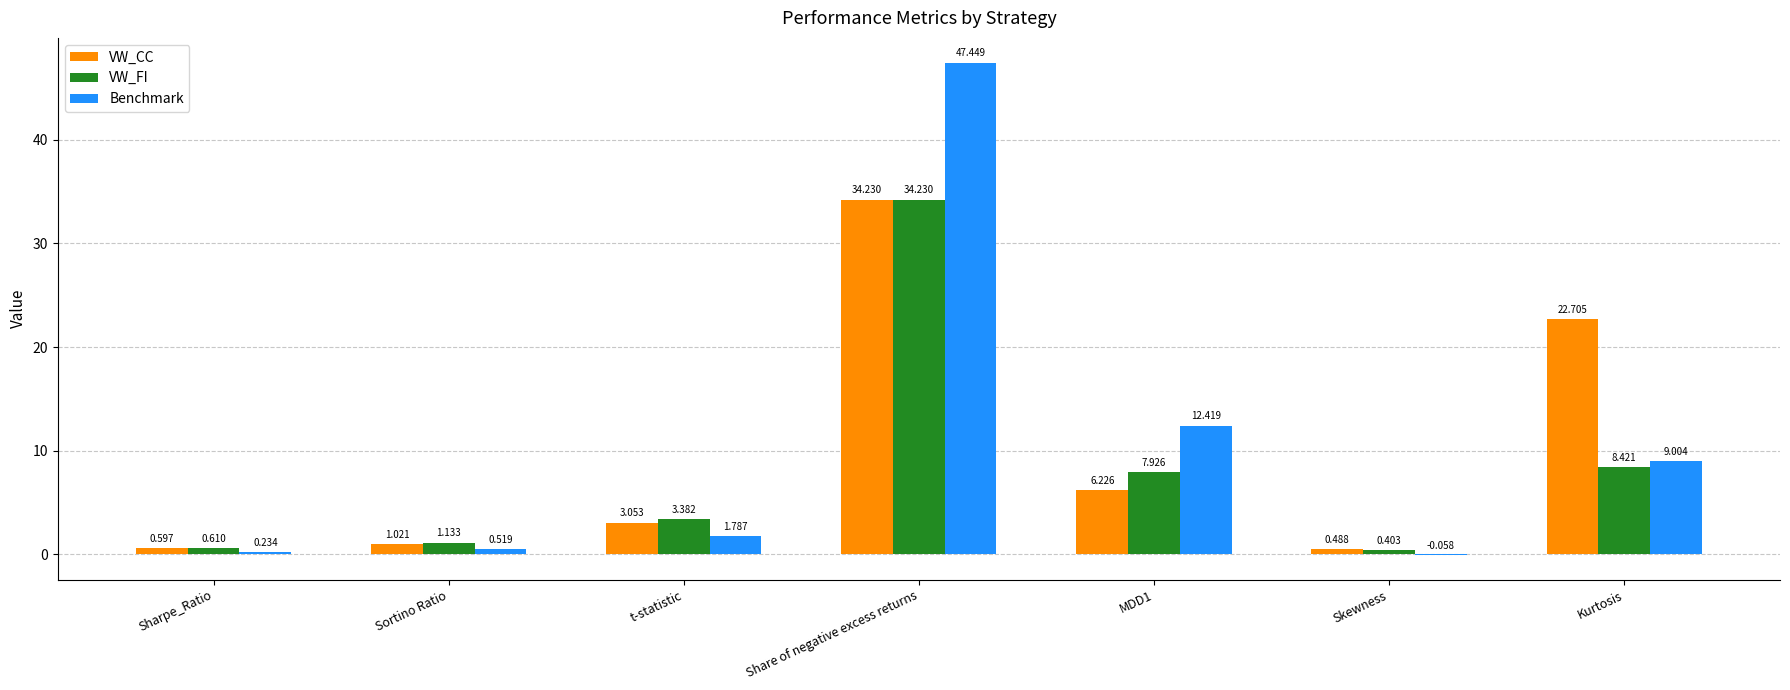

At which category does the chart reach its peak across all series?

Share of negative excess returns